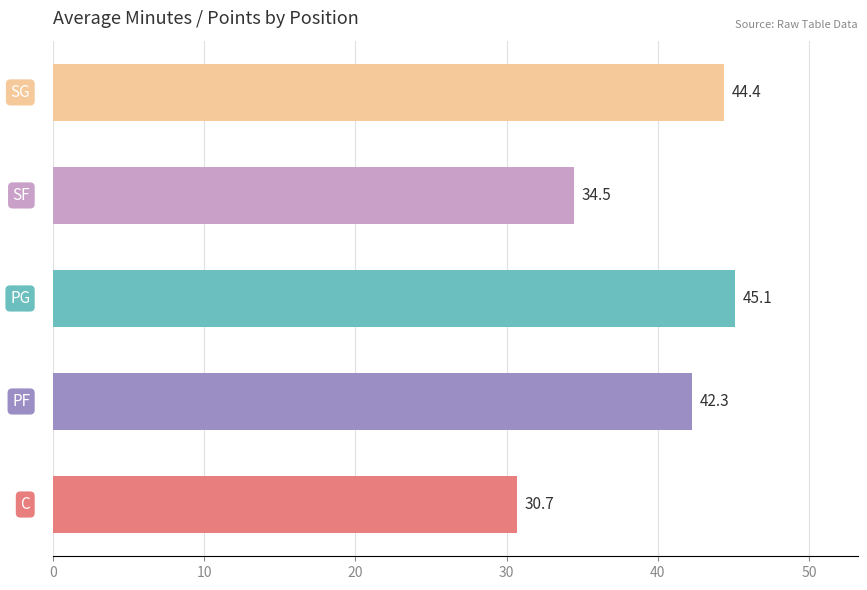

What is the minimum value shown in the chart?

30.7